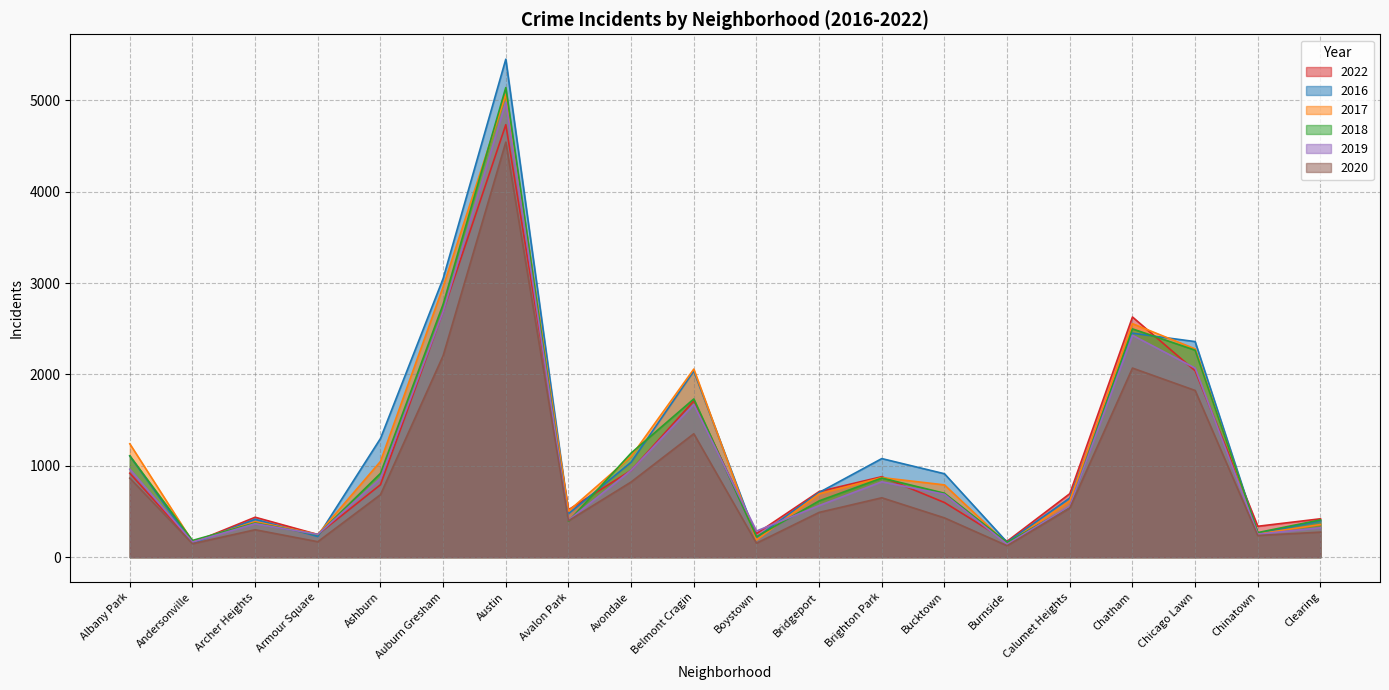

Reading right to left, extract all data points from this chart.

2022: Clearing=420	Chinatown=338	Chicago Lawn=2041	Chatham=2629	Calumet Heights=695	Burnside=174	Bucktown=598	Brighton Park=881	Bridgeport=718	Boystown=258	Belmont Cragin=1711	Avondale=950	Avalon Park=519	Austin=4735	Auburn Gresham=2692	Ashburn=793	Armour Square=248	Archer Heights=437	Andersonville=157	Albany Park=919
2016: Clearing=399	Chinatown=261	Chicago Lawn=2360	Chatham=2452	Calumet Heights=648	Burnside=163	Bucktown=913	Brighton Park=1079	Bridgeport=708	Boystown=217	Belmont Cragin=2038	Avondale=1040	Avalon Park=475	Austin=5452	Auburn Gresham=3051	Ashburn=1299	Armour Square=226	Archer Heights=415	Andersonville=150	Albany Park=1108
2017: Clearing=357	Chinatown=253	Chicago Lawn=2280	Chatham=2556	Calumet Heights=617	Burnside=145	Bucktown=791	Brighton Park=871	Bridgeport=694	Boystown=187	Belmont Cragin=2059	Avondale=1103	Avalon Park=505	Austin=5068	Auburn Gresham=2960	Ashburn=1048	Armour Square=249	Archer Heights=388	Andersonville=170	Albany Park=1241
2018: Clearing=408	Chinatown=269	Chicago Lawn=2266	Chatham=2499	Calumet Heights=548	Burnside=160	Bucktown=700	Brighton Park=866	Bridgeport=616	Boystown=223	Belmont Cragin=1732	Avondale=1140	Avalon Park=392	Austin=5141	Auburn Gresham=2769	Ashburn=917	Armour Square=245	Archer Heights=374	Andersonville=183	Albany Park=1109
2019: Clearing=322	Chinatown=251	Chicago Lawn=2070	Chatham=2429	Calumet Heights=559	Burnside=141	Bucktown=688	Brighton Park=825	Bridgeport=565	Boystown=286	Belmont Cragin=1672	Avondale=951	Avalon Park=403	Austin=4982	Auburn Gresham=2689	Ashburn=862	Armour Square=249	Archer Heights=366	Andersonville=165	Albany Park=963
2020: Clearing=274	Chinatown=237	Chicago Lawn=1825	Chatham=2070	Calumet Heights=536	Burnside=125	Bucktown=430	Brighton Park=650	Bridgeport=490	Boystown=153	Belmont Cragin=1351	Avondale=823	Avalon Park=398	Austin=4544	Auburn Gresham=2206	Ashburn=684	Armour Square=169	Archer Heights=300	Andersonville=147	Albany Park=865